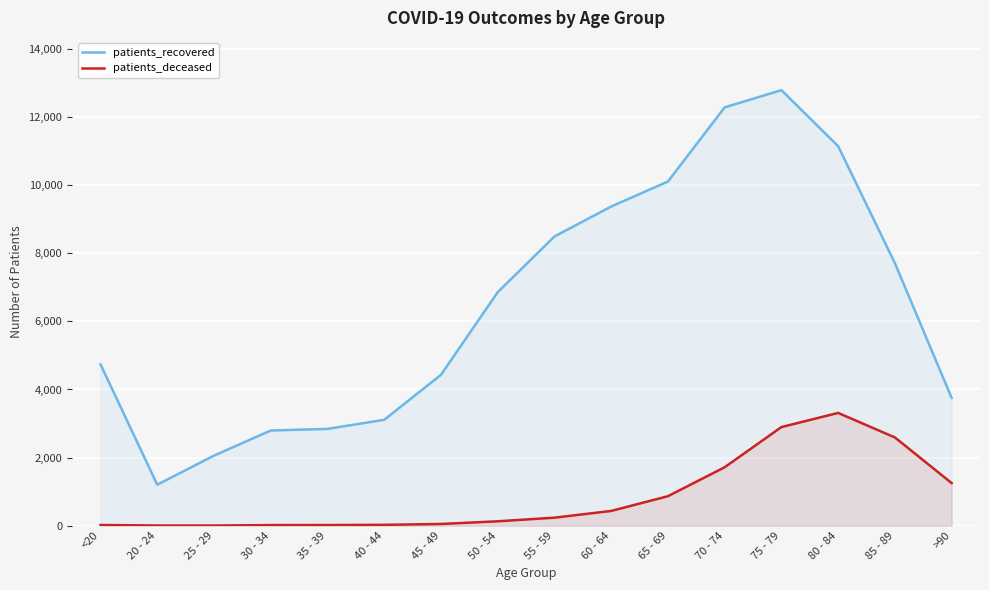

At which label does patients_deceased first exceed 234?

60 - 64